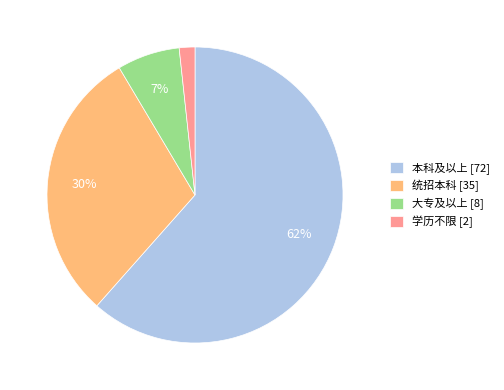

True or false: 统招本科 accounts for 30% of the total.

True